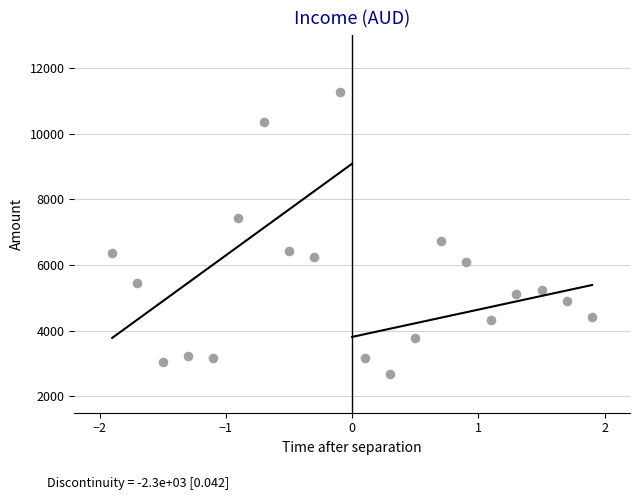

What Y value in the scatter plot is closest to 6969?

6730.2